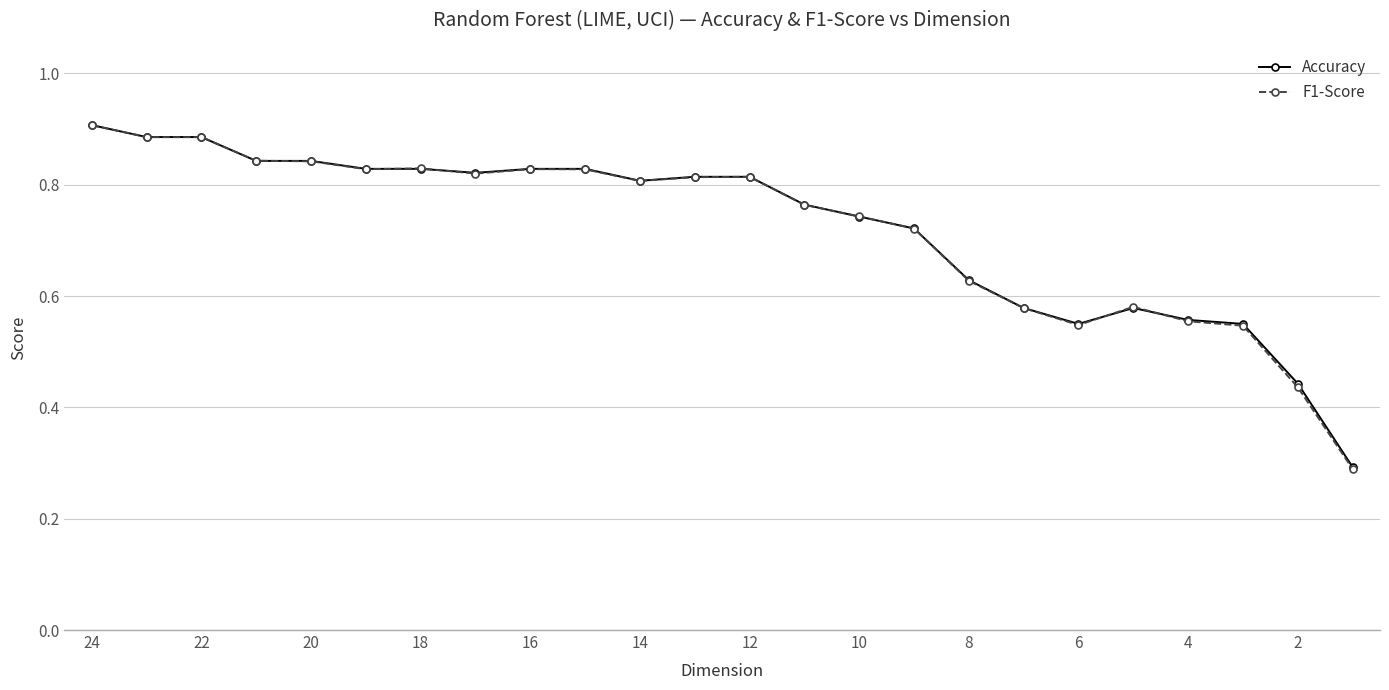

After their last crossing, which series has the higher values: Accuracy or F1-Score?

Accuracy